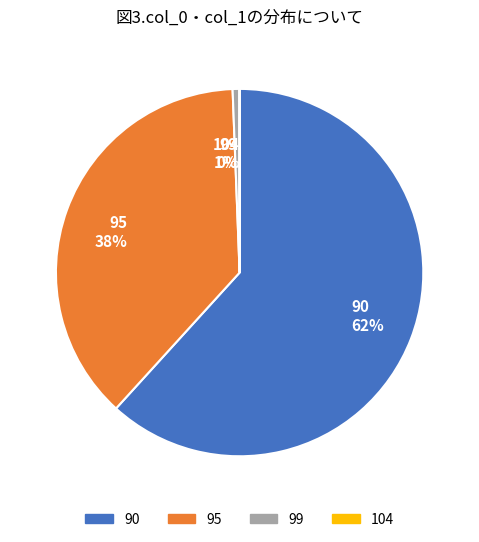

To the nearest percent, what is the combined percentage of 99 and 90?

62%